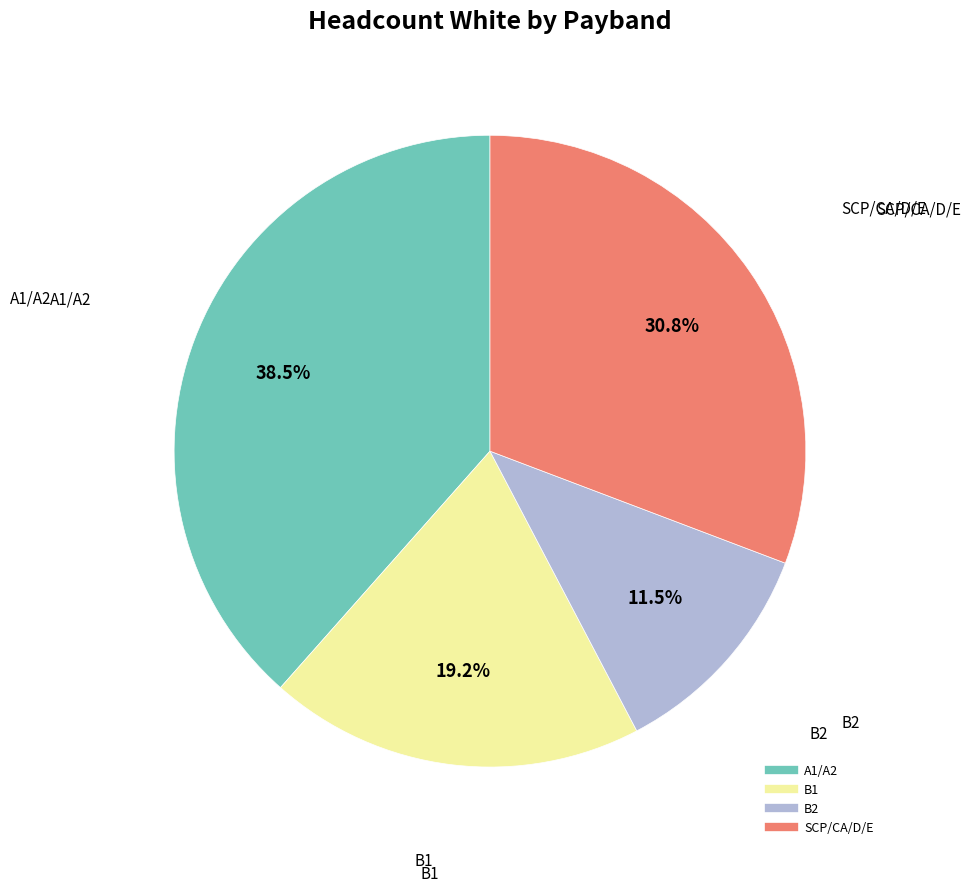

What portion of the pie excludes B2?

88.5%